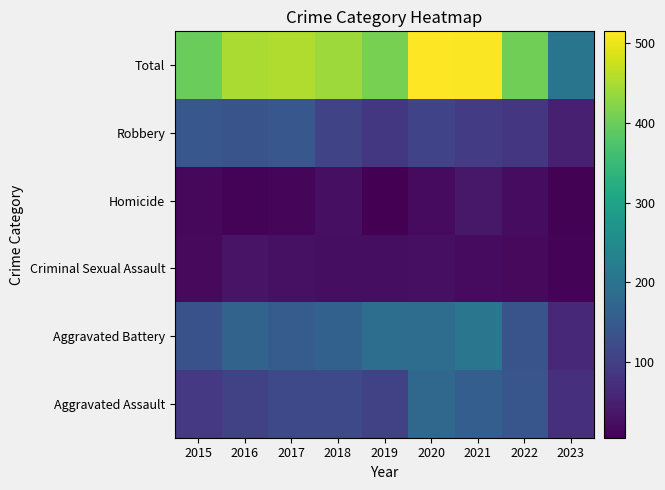

At which category is the sum across all series the highest?

2020